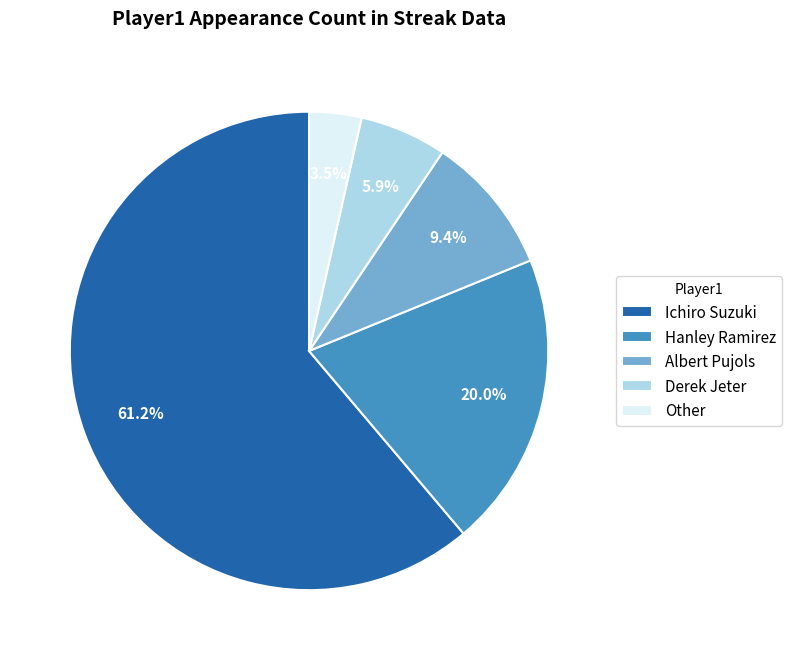

The Hanley Ramirez slice represents 33% of the pie. True or false?

False